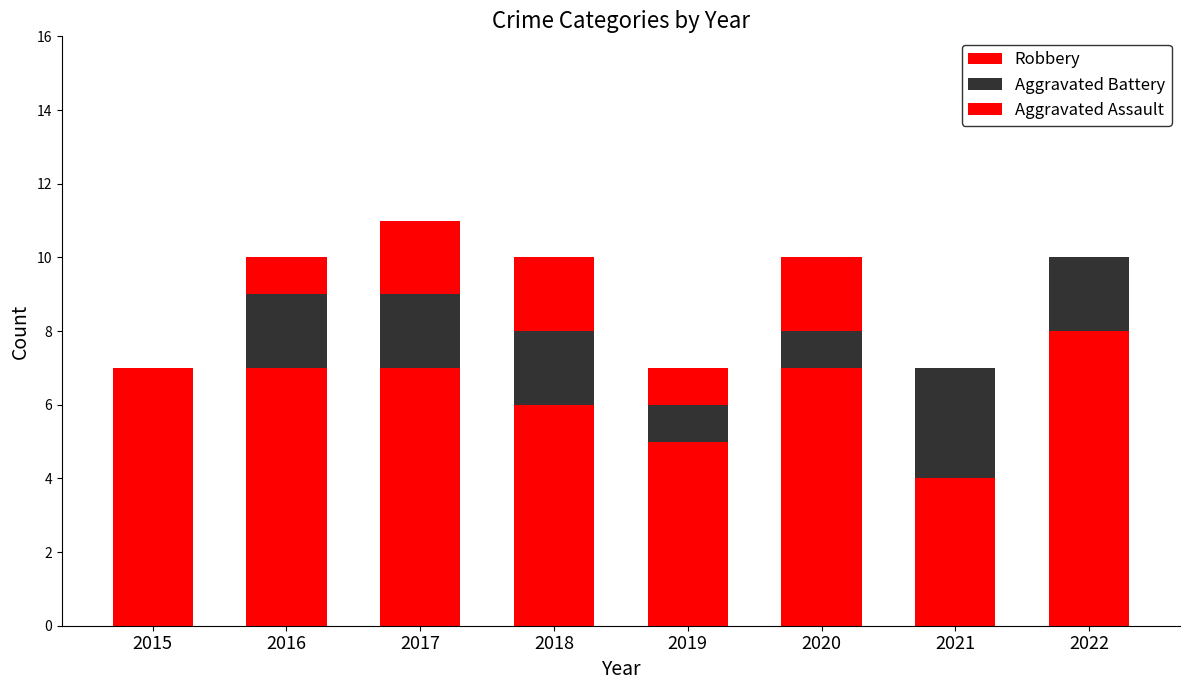

What is the value of the Robbery bar at the 1st from the left?

7